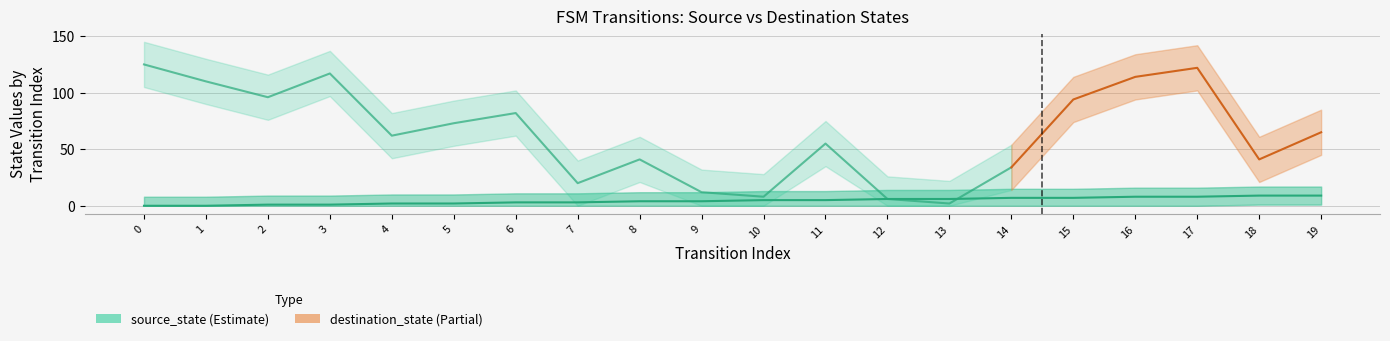

At which label is the value closest to 4?

8